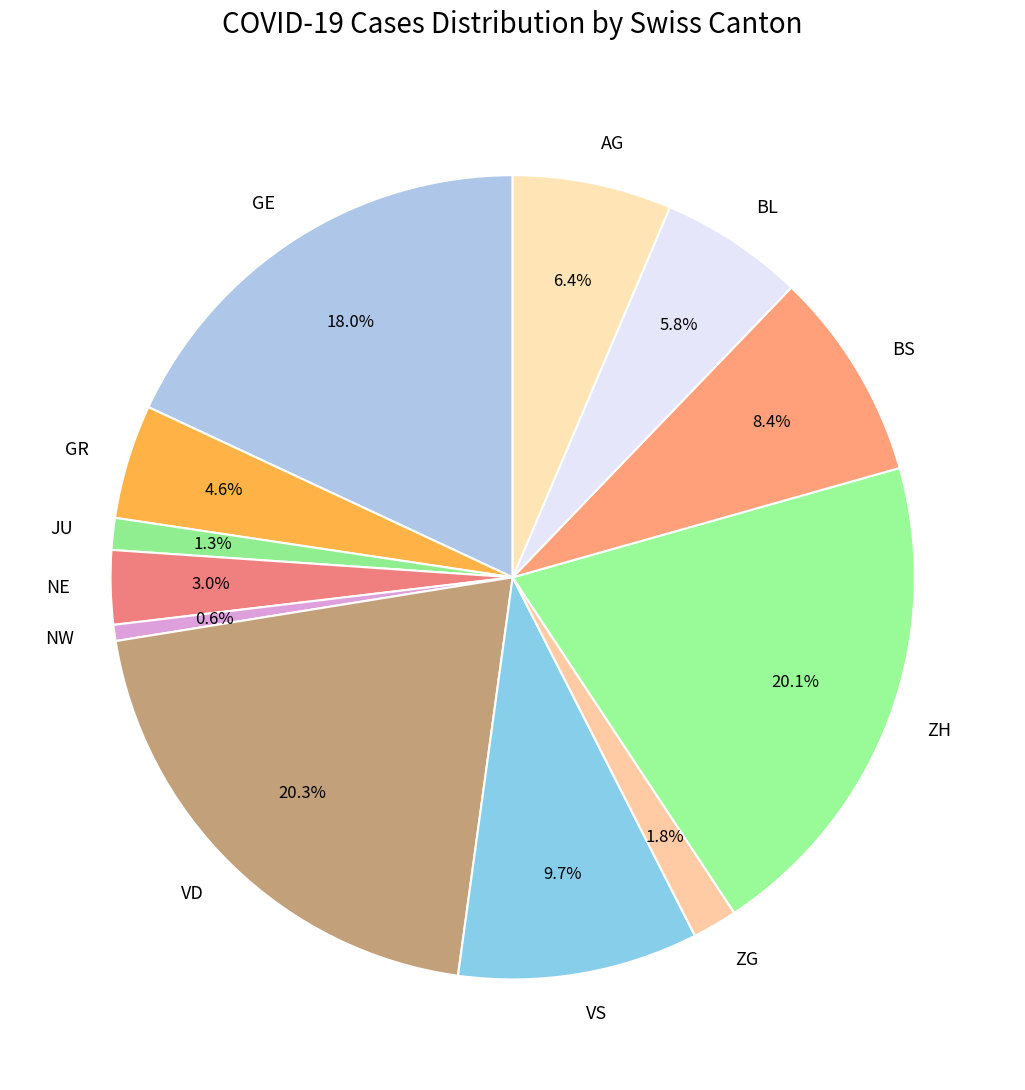

To the nearest percent, what portion does VD represent?

20%